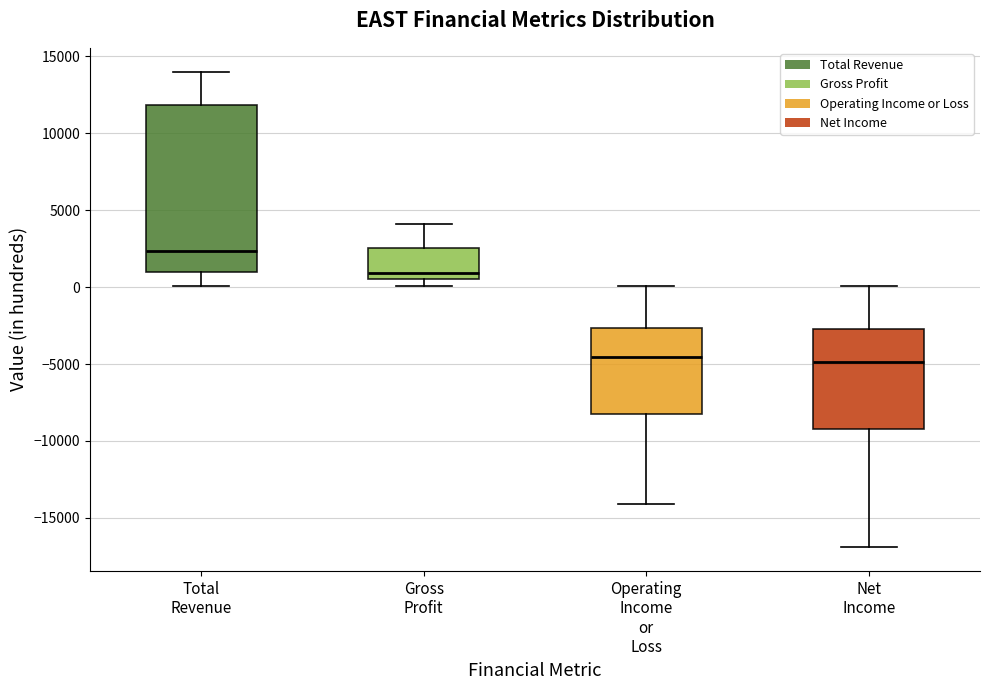

Where is the upper edge of the box for Gross Profit on the y-axis? The values are not printed on the chart, so give them approximately, as read against the axis.

2500